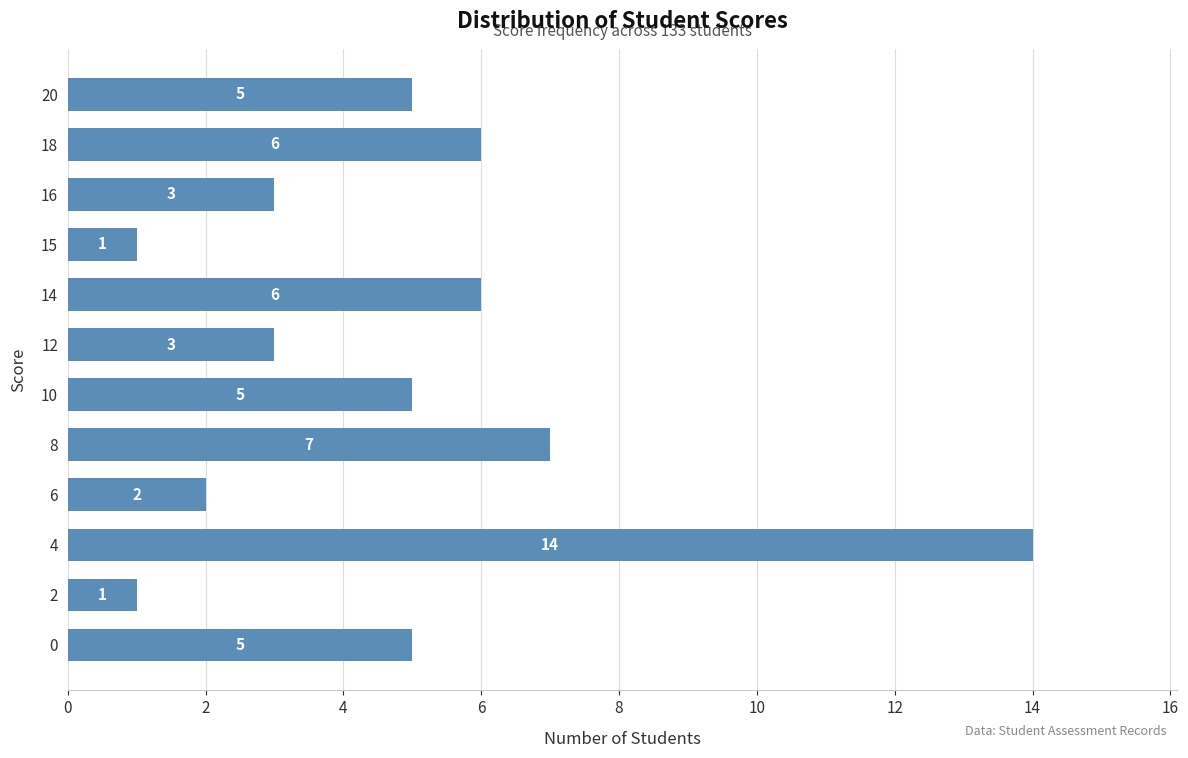

At which category does the chart reach its peak across all series?

4